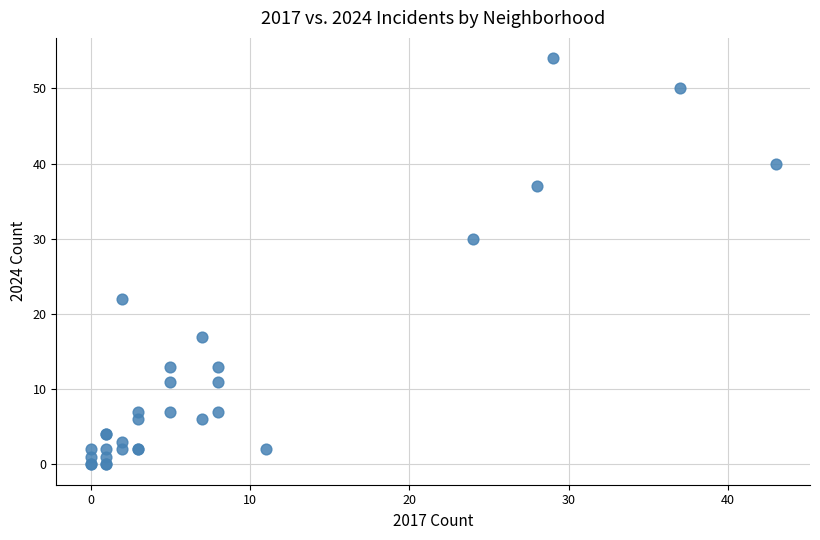

What Y value in the scatter plot is closest to 27?

30